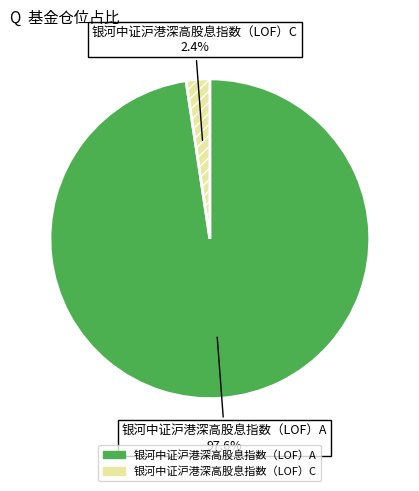

Is it true that 银河中证沪港深高股息指数（LOF）C is 2% of the pie?

True